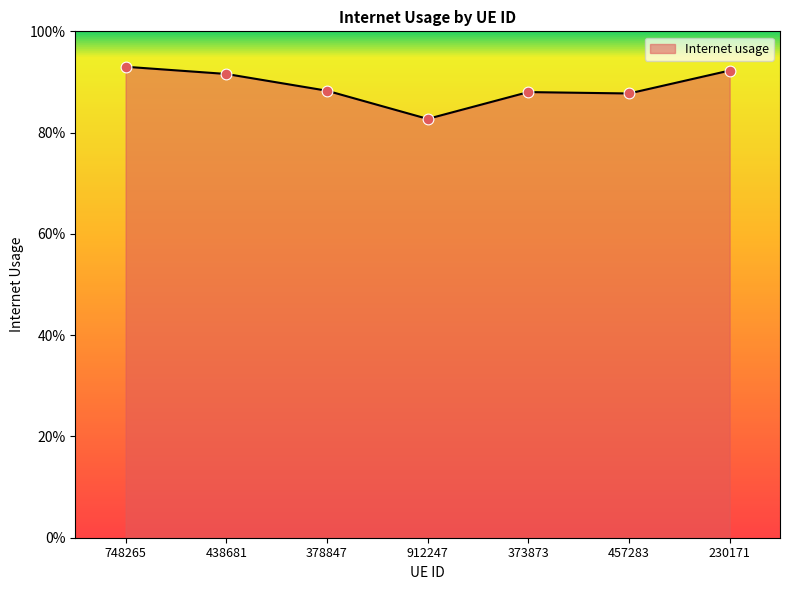

Which has a higher value, 373873 or 378847?

378847